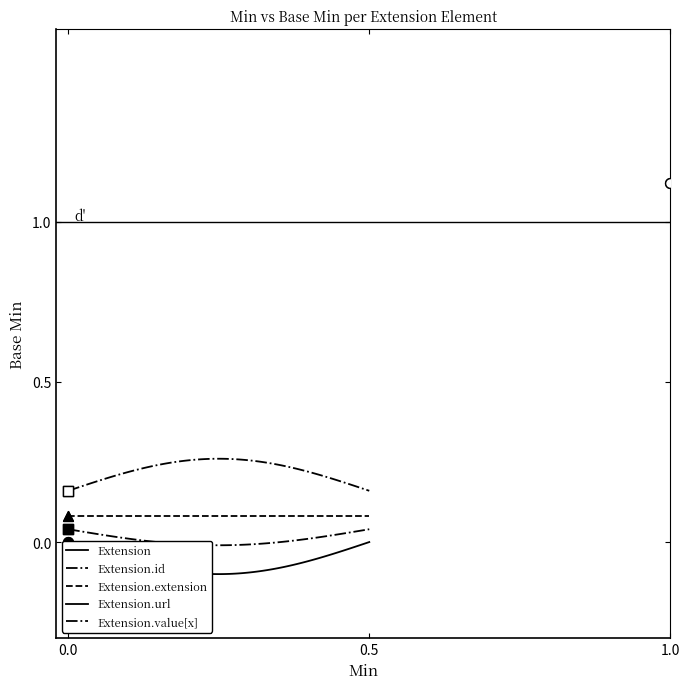

What are all the series names shown in the legend?

Extension, Extension.id, Extension.extension, Extension.url, Extension.value[x]